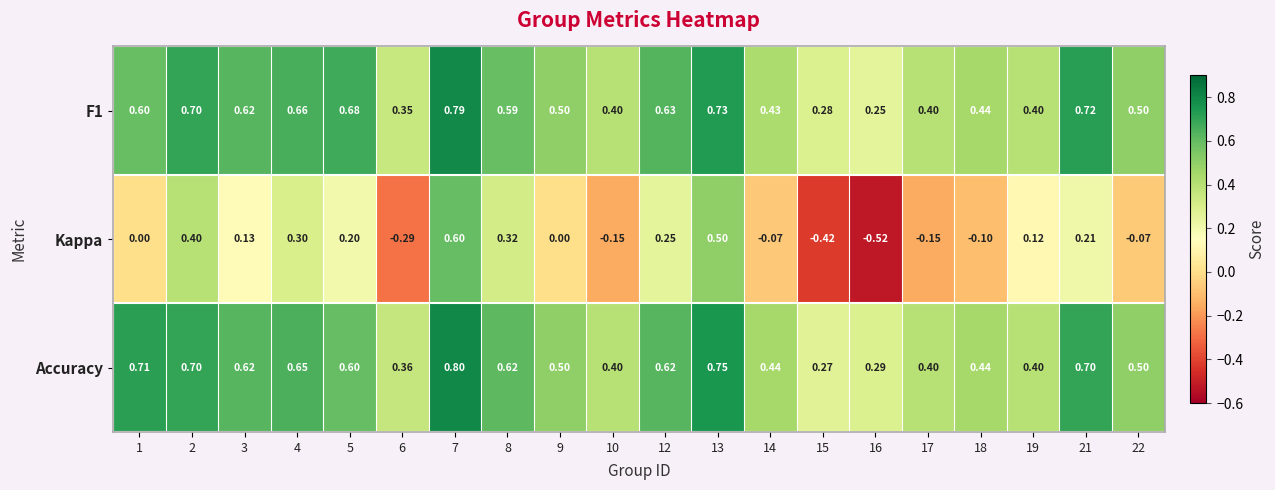

List the series in order of their peak value, highest first.

Accuracy, F1, Kappa